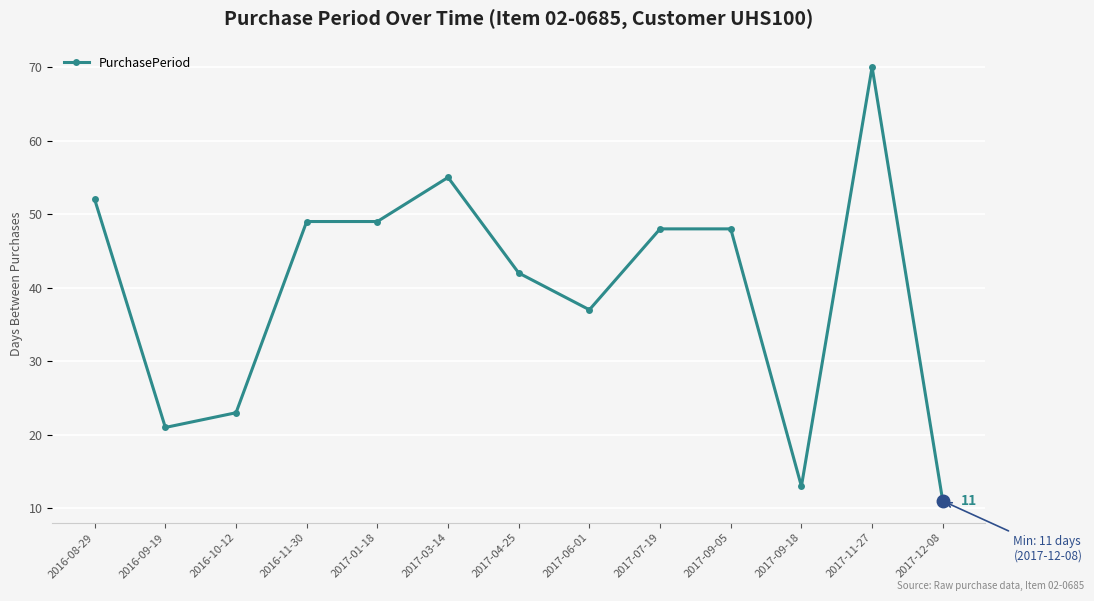

Reading right to left, what are all the values shown in this chart?

2017-12-08=11	2017-11-27=70	2017-09-18=13	2017-09-05=48	2017-07-19=48	2017-06-01=37	2017-04-25=42	2017-03-14=55	2017-01-18=49	2016-11-30=49	2016-10-12=23	2016-09-19=21	2016-08-29=52